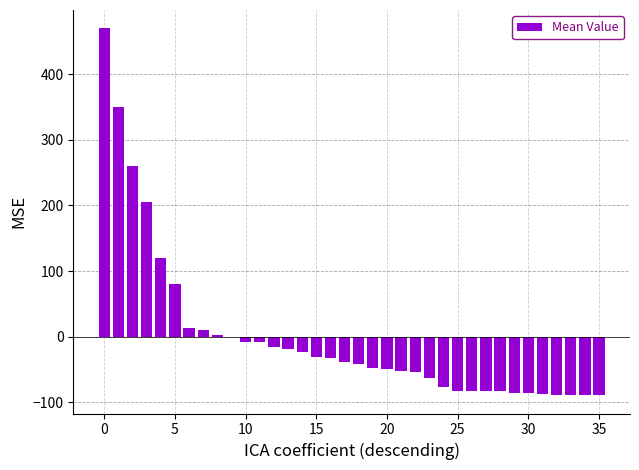

What is the greatest value displayed?

469.8